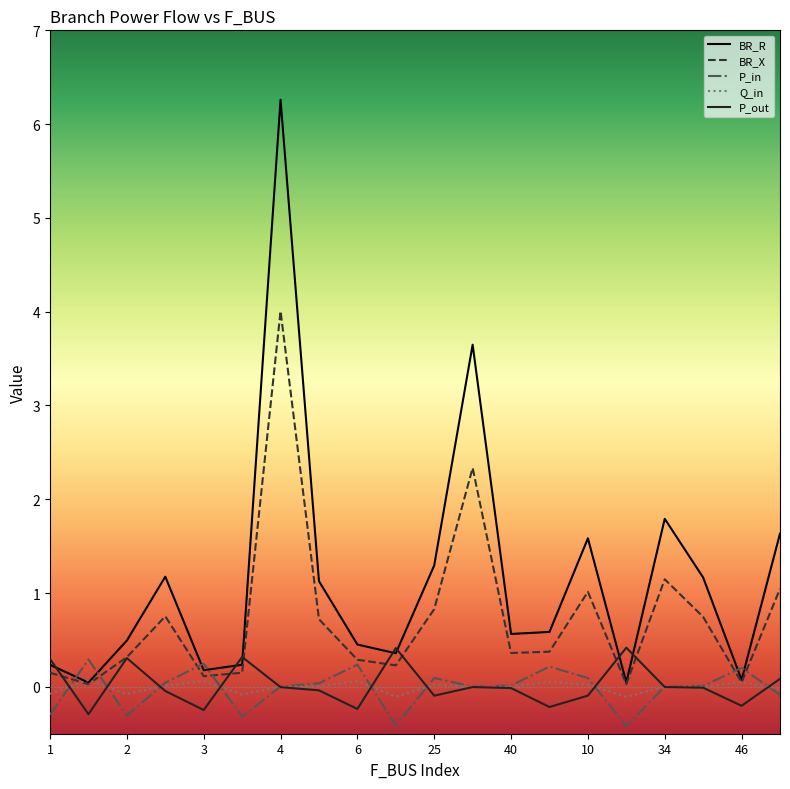

How many lines are shown in the chart?

5